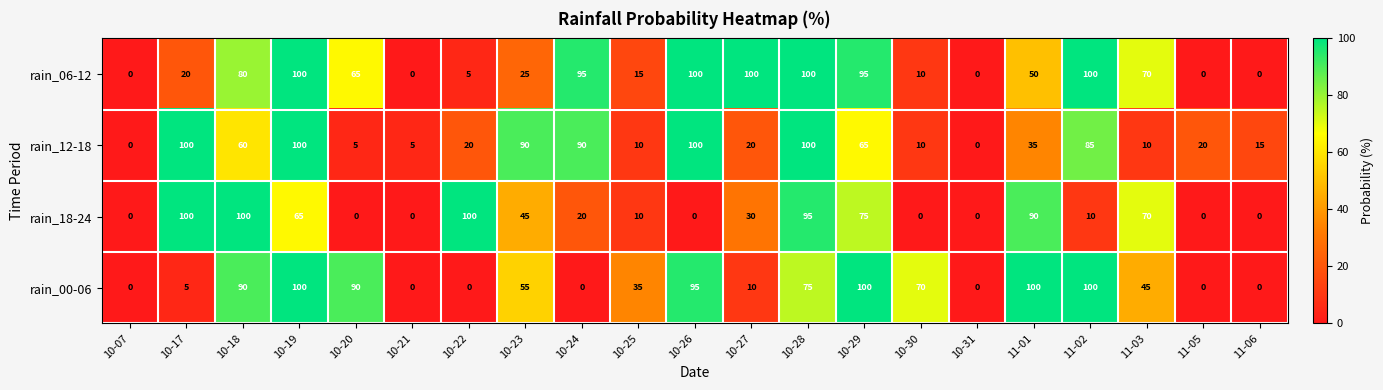

Which series has the largest total across all categories?

rain_06-12